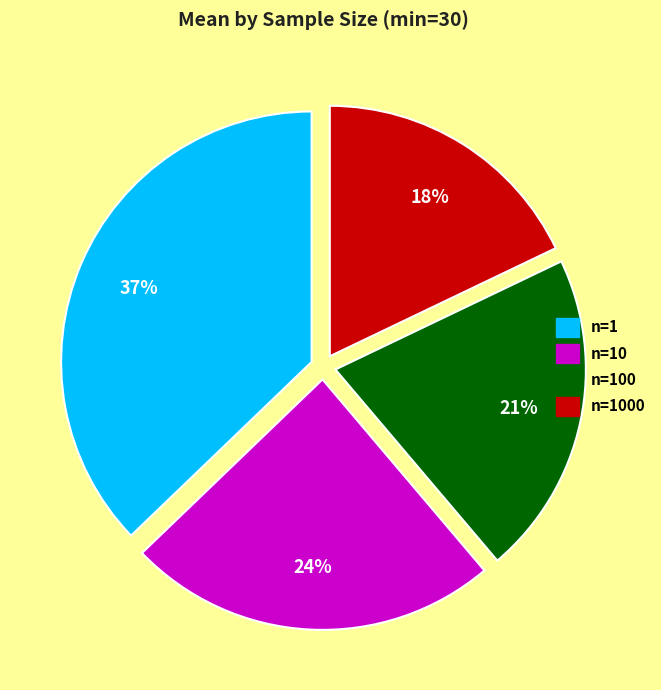

Does any single category account for the majority?

No